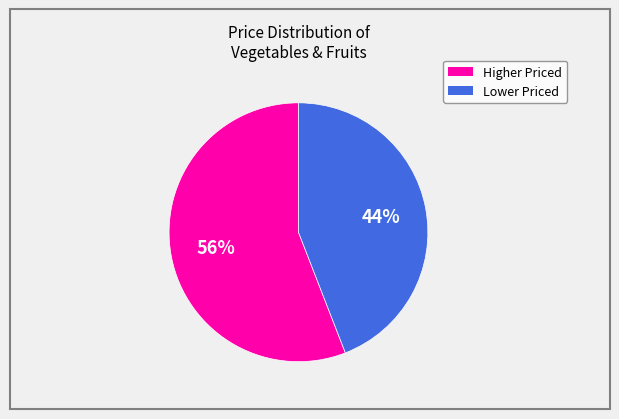

To the nearest percent, what is the average slice percentage?

50%